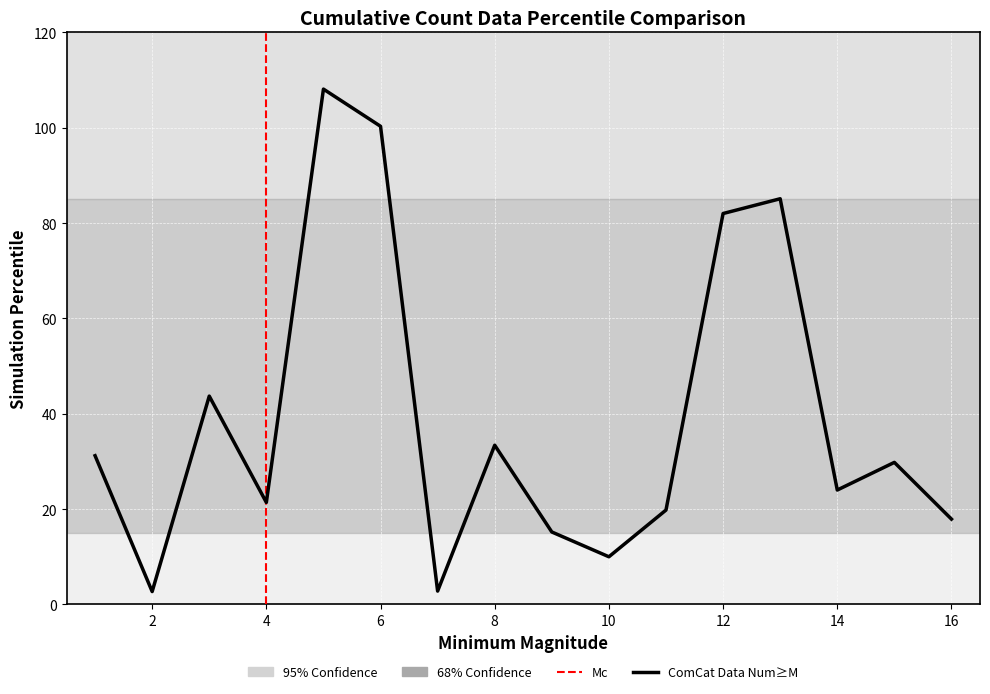

What is the greatest value displayed?

108.1